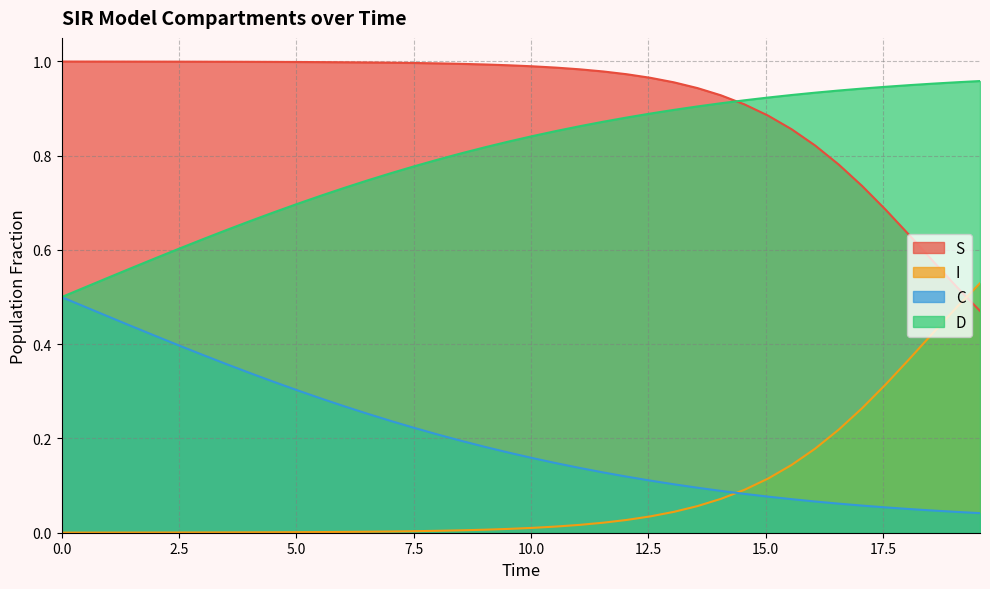

True or false: C has more than 1 interior local peaks.

False